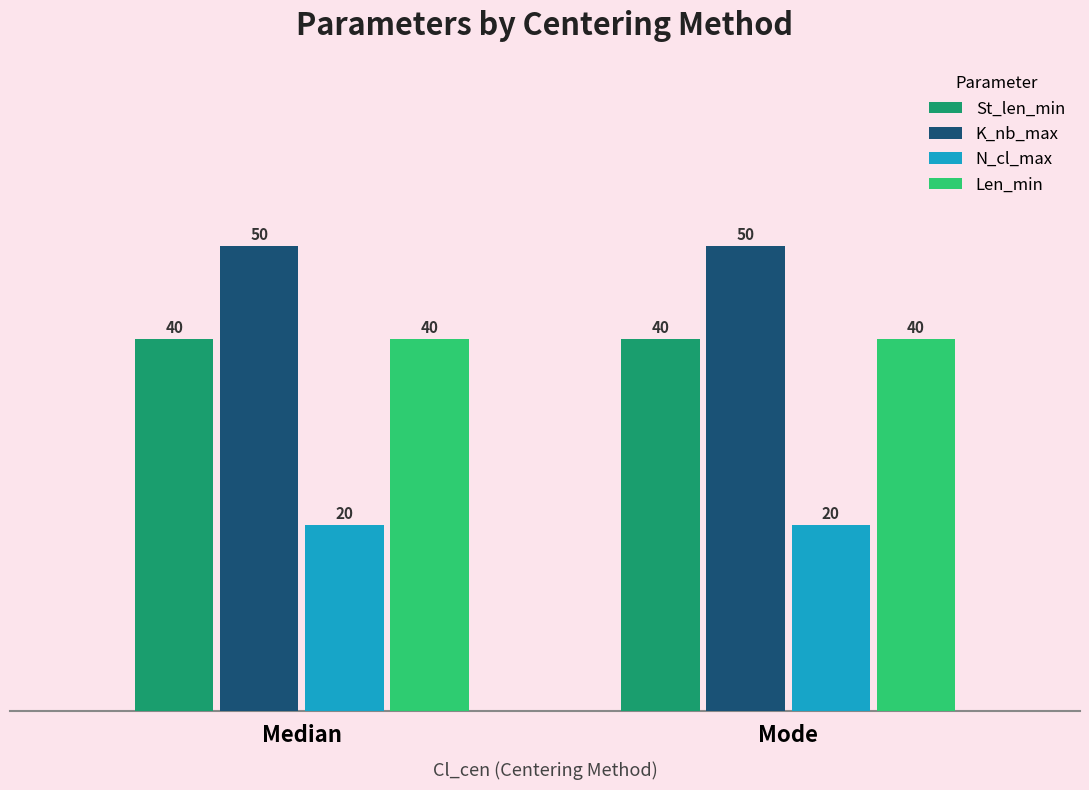

The value of St_len_min at Mode is 40. True or false?

True